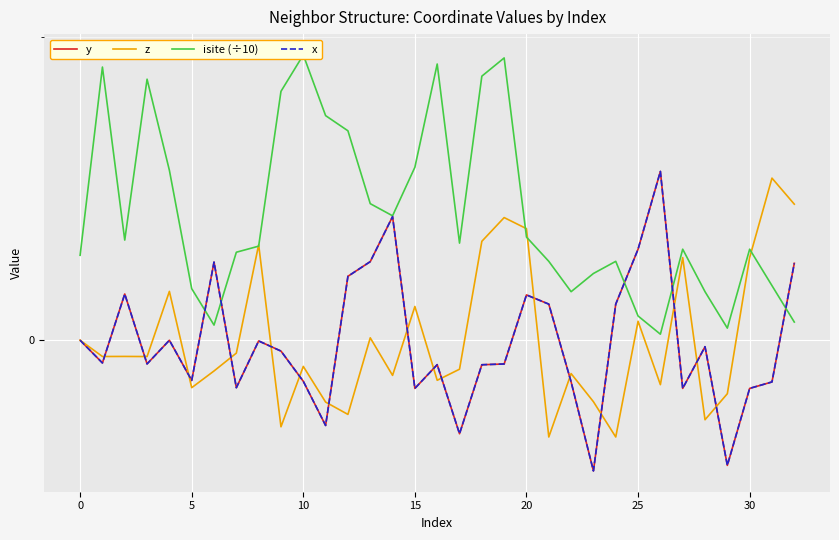

Is this an area chart (filled region under the line)?

No